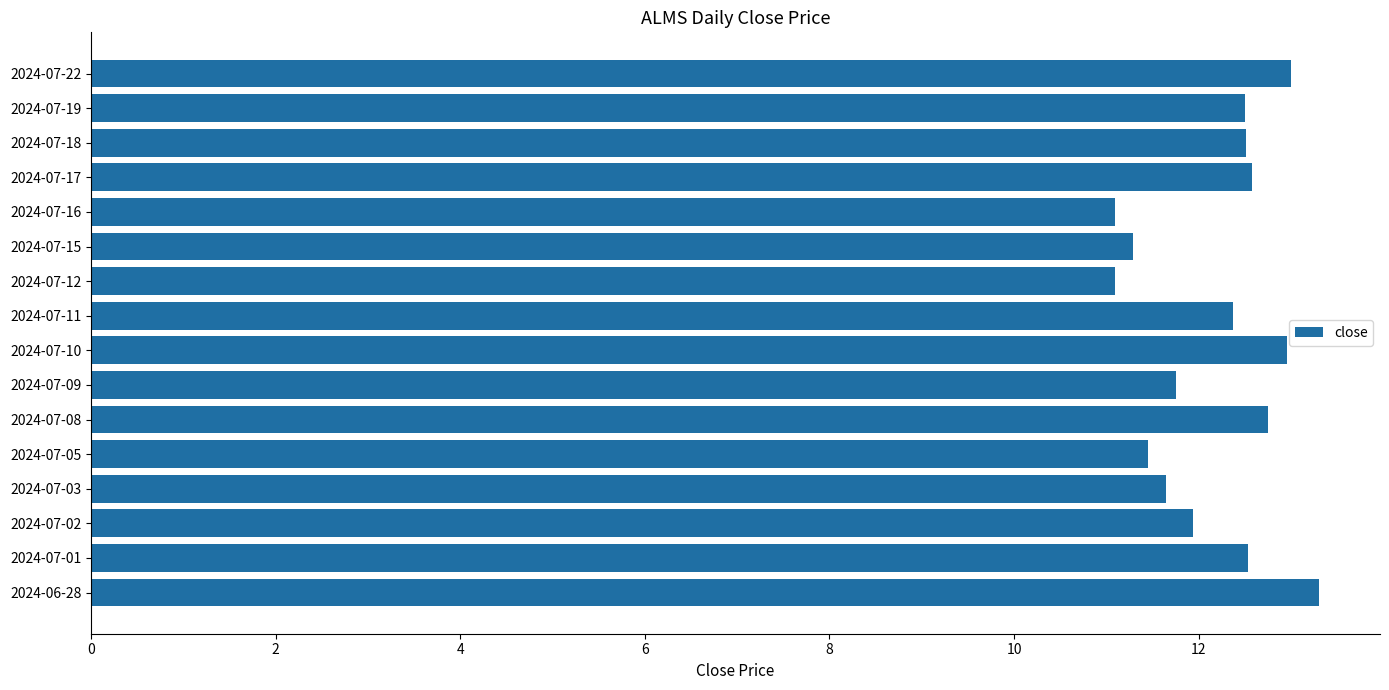

What is the change in value from 2024-07-03 to 2024-07-19?

+0.9